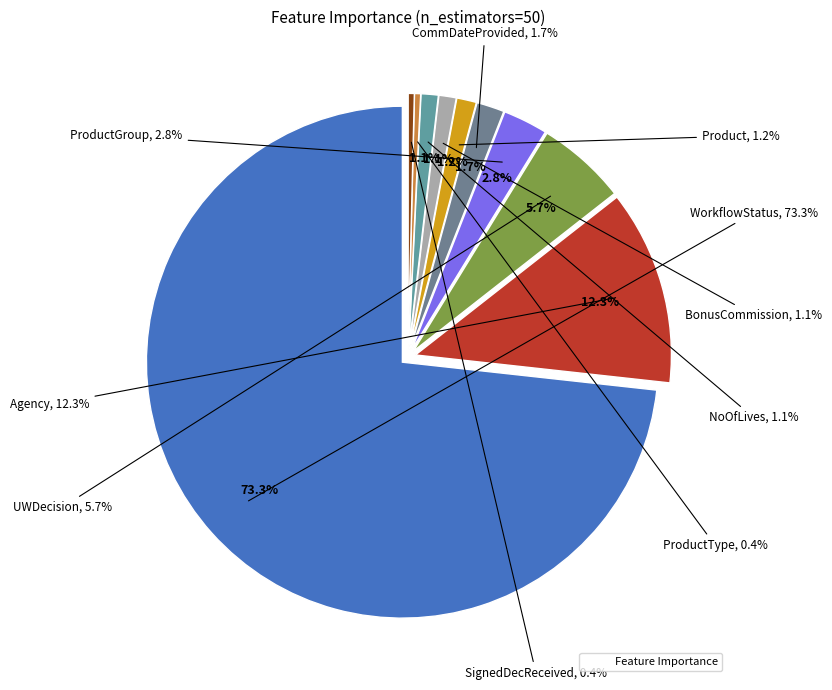

To the nearest percent, what percentage of the pie is NoOfLives?

1%